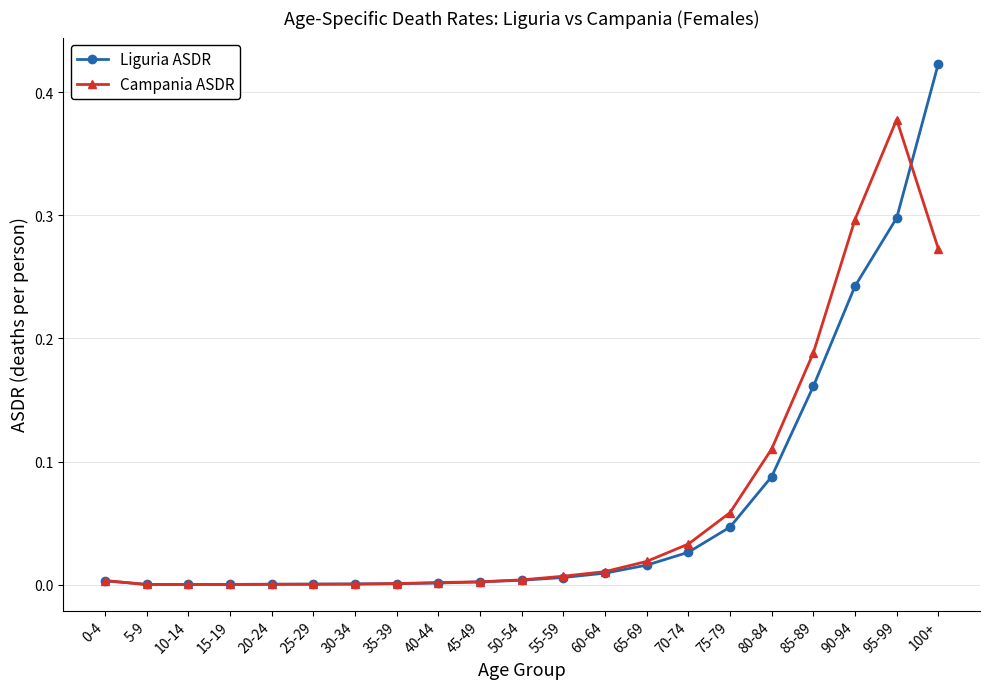

What is the label of the 1st point from the right?

100+